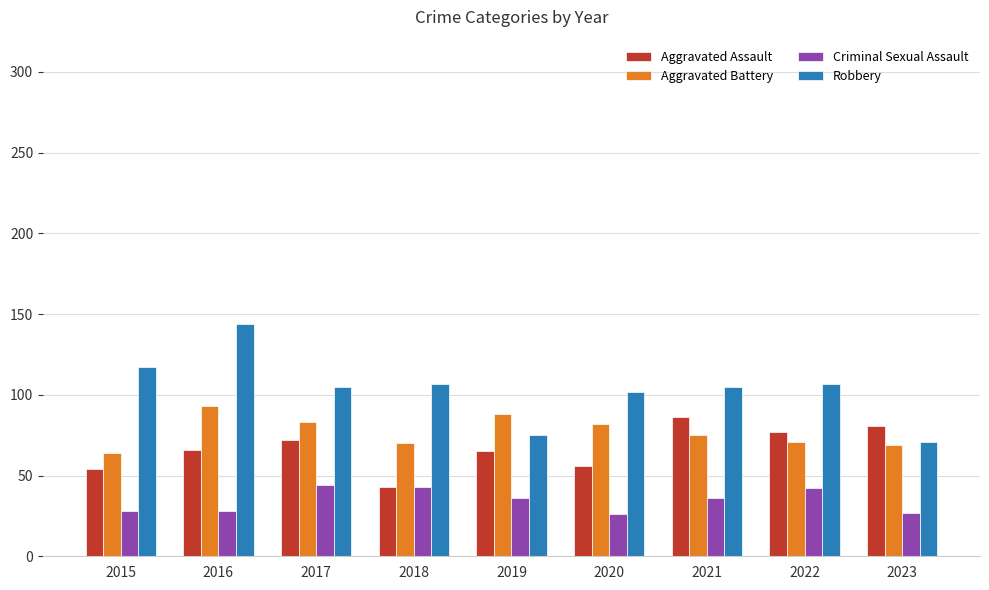

What is the spread (max minus min) of values at 2023?

54